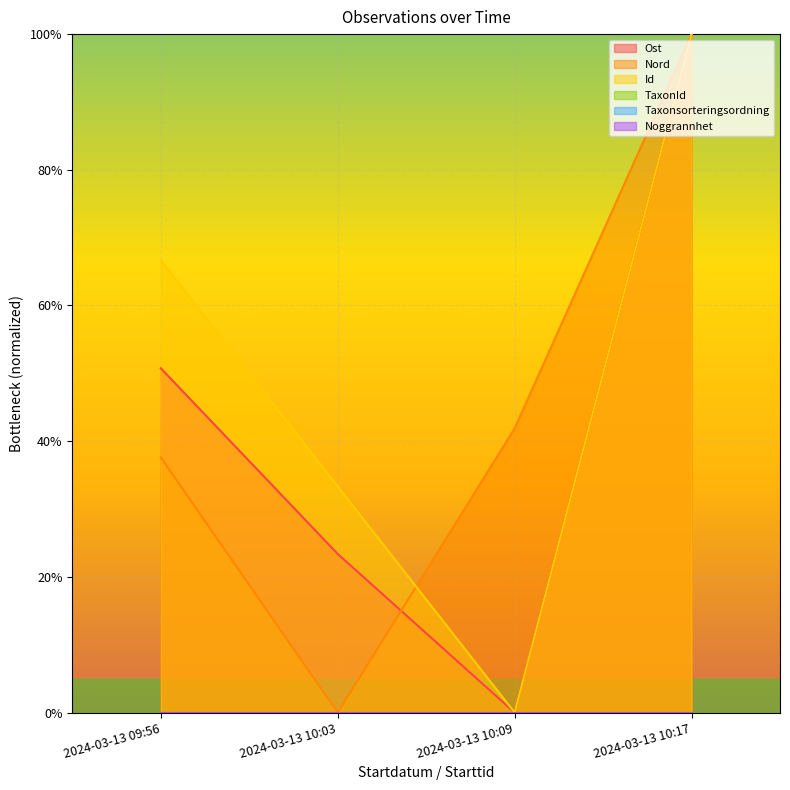

Does the chart display data point markers on the line(s)?

No